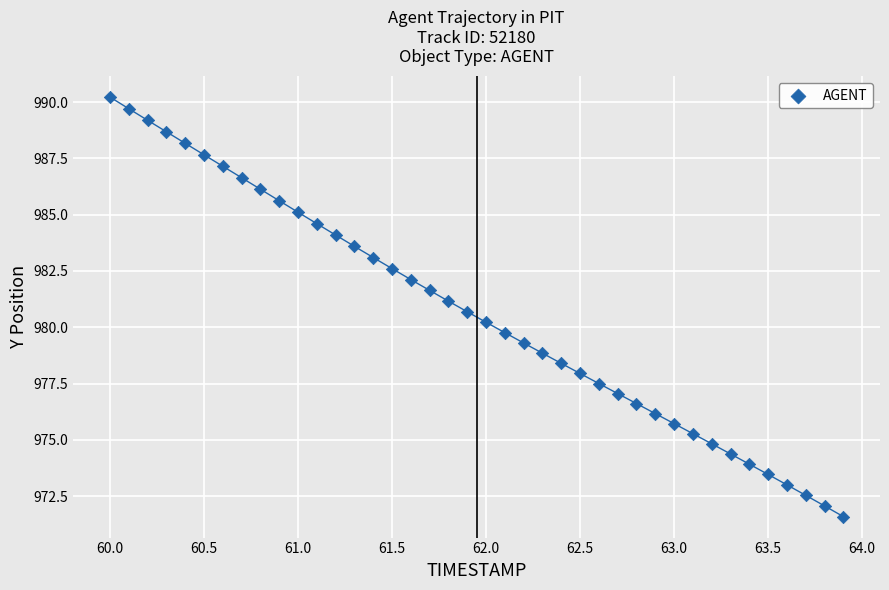

What is the range of X values (max minus min)?

3.9